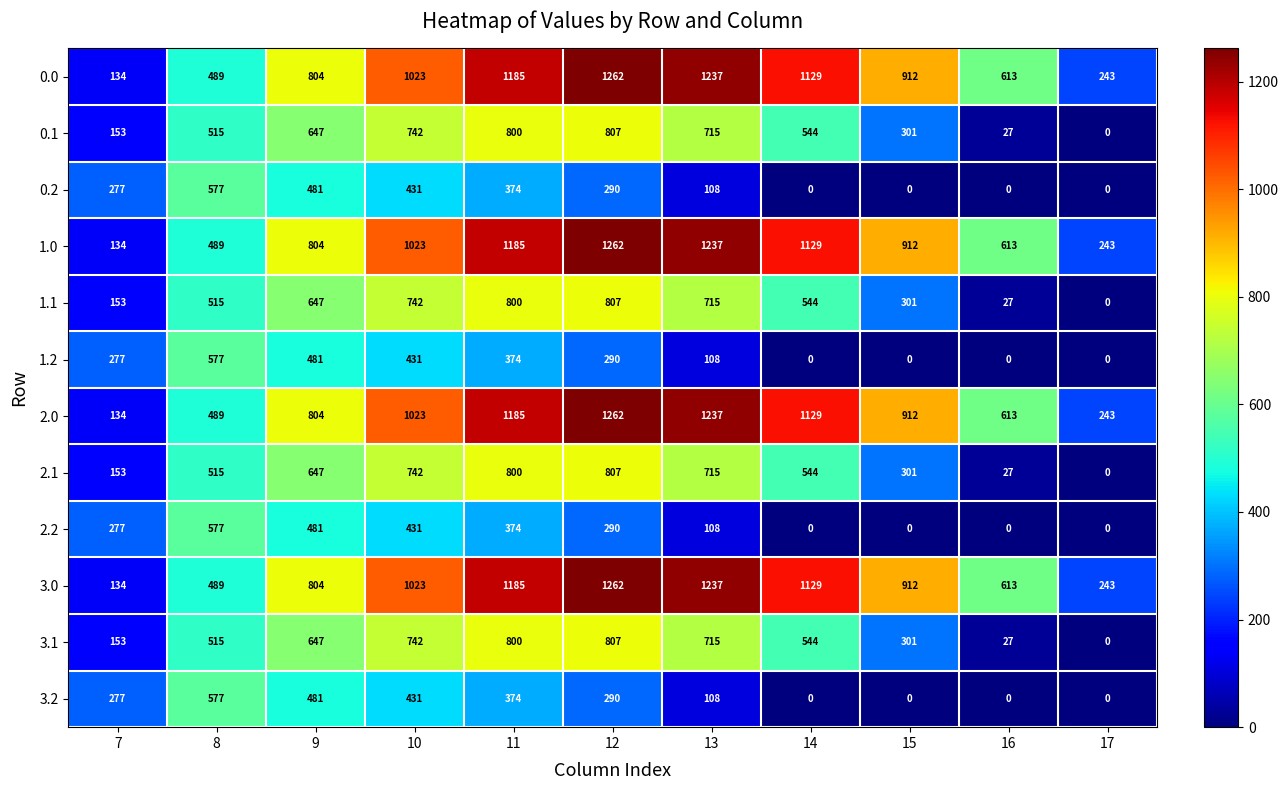

What value does the 1.2 series have at 11, to the nearest 100?

400